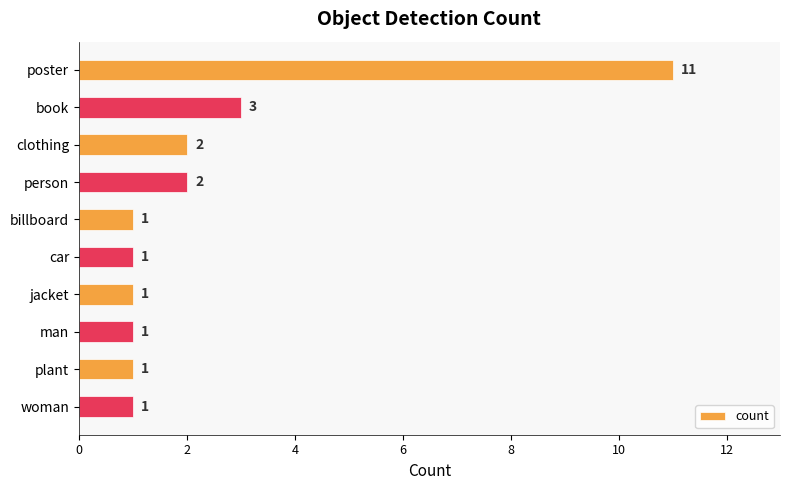

Count the values in the range 1 to 2.

8